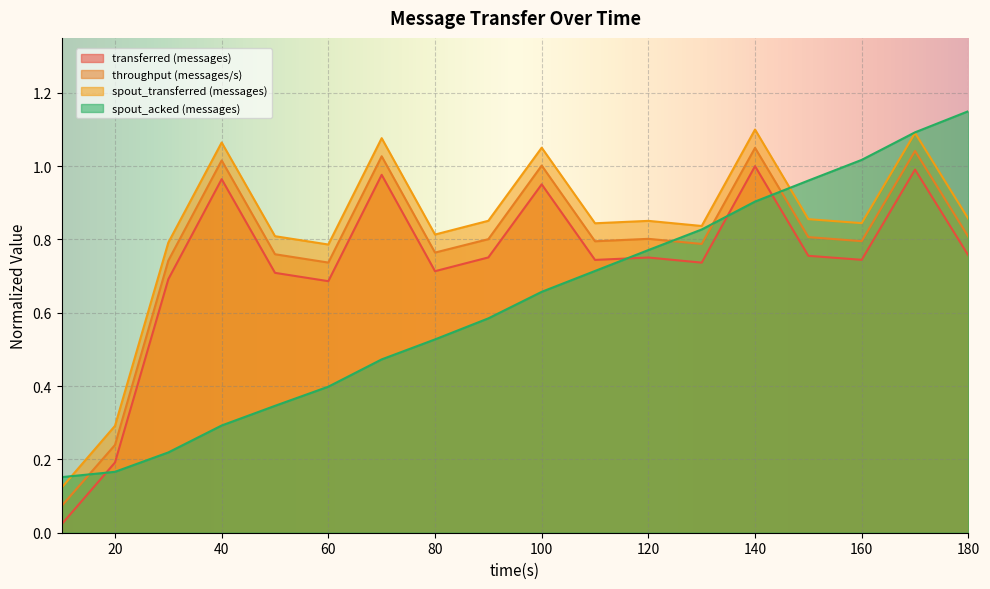

What is the greatest value displayed?

1.1